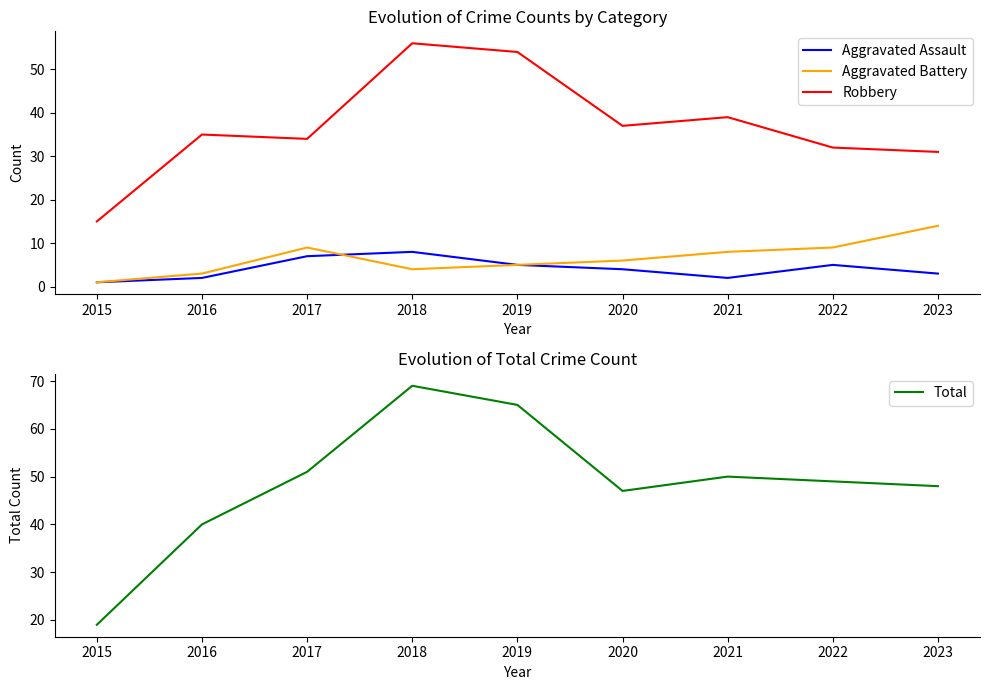

What is the difference between the maximum and minimum values in the Aggravated Assault series?

7